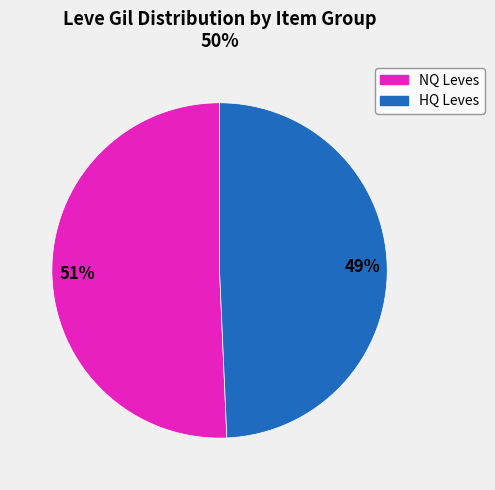

Is there a majority slice in this chart?

Yes